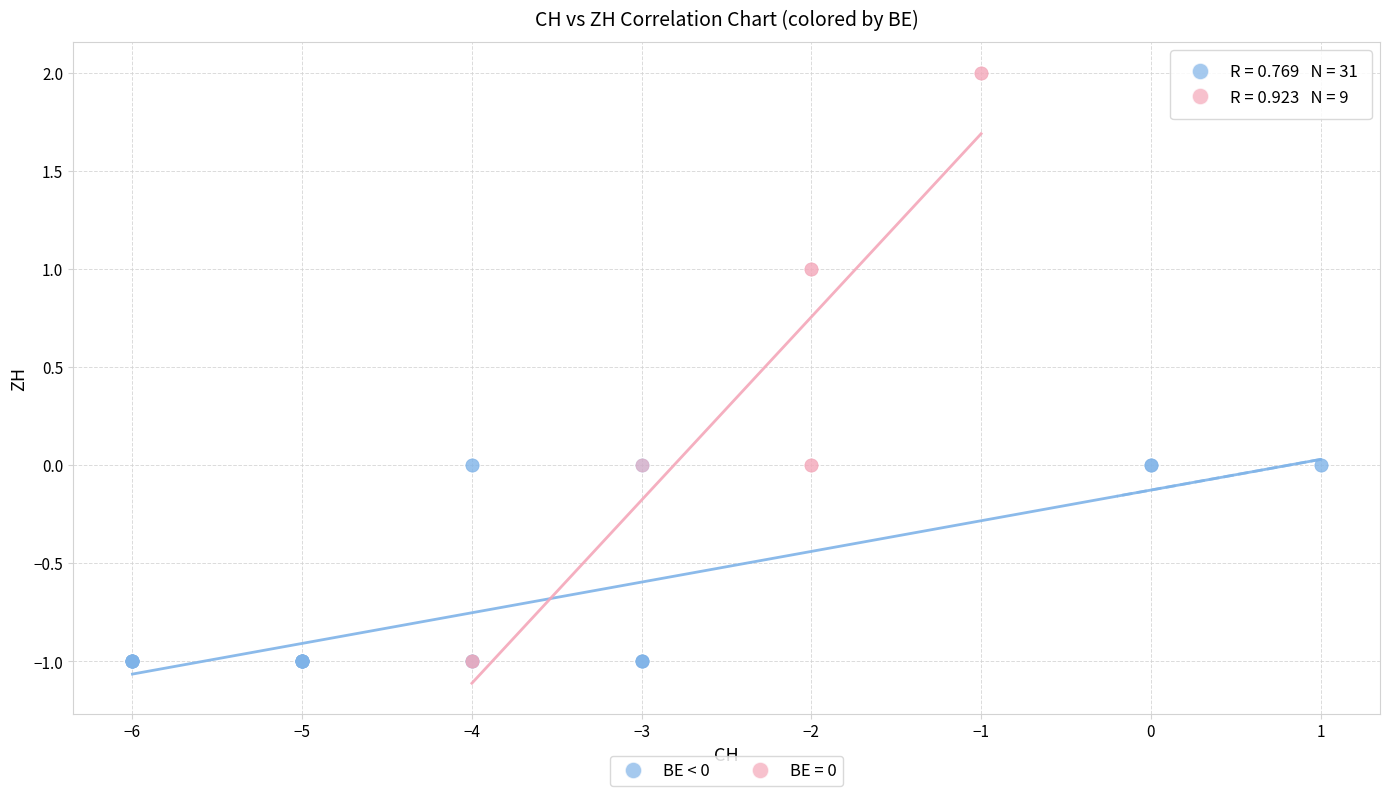

Which series contains the highest Y value?

BE = 0